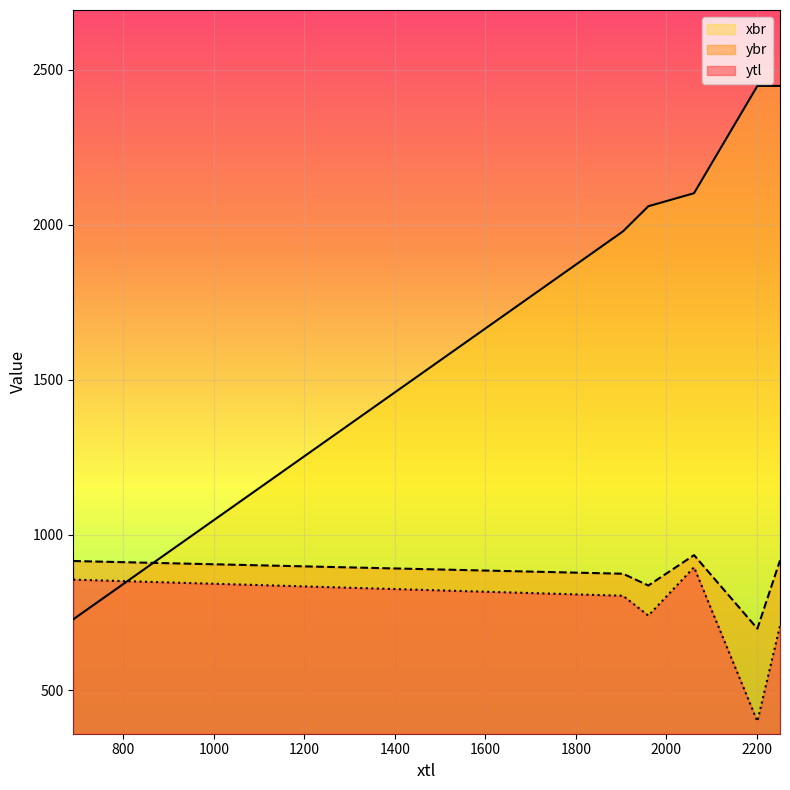

Count the number of categories in the chart.

6